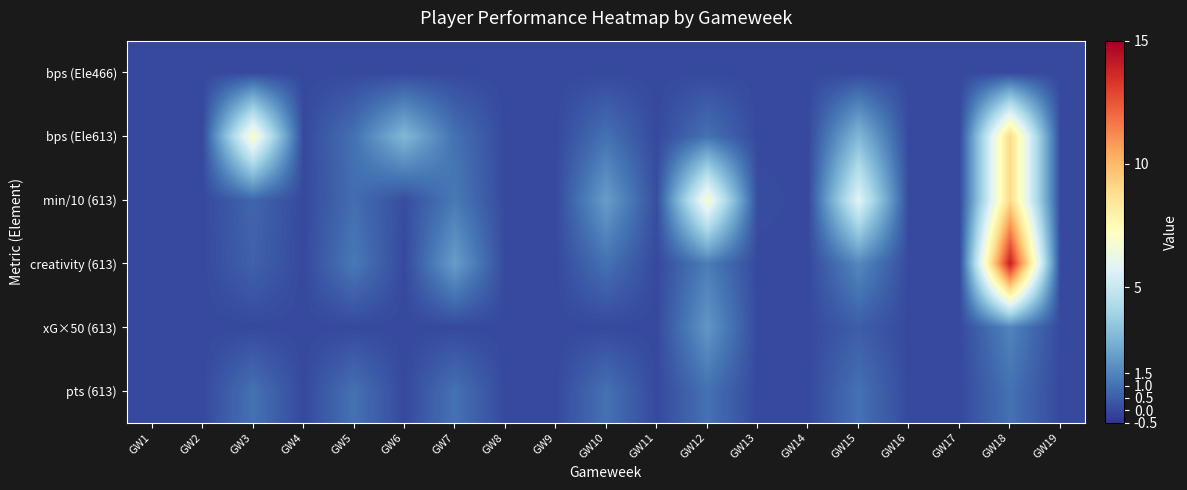

Reading left to right, extract all data points from this chart.

bps (Ele466): GW1=0.0	GW2=0.0	GW3=0.0	GW4=0.0	GW5=0.0	GW6=0.0	GW7=0.0	GW8=0.0	GW9=0.0	GW10=0.0	GW11=0.0	GW12=0.0	GW13=0.0	GW14=0.0	GW15=0.0	GW16=0.0	GW17=0.0	GW18=0.0	GW19=0.0
bps (Ele613): GW1=0.0	GW2=0.0	GW3=7.0	GW4=0.0	GW5=1.0	GW6=3.0	GW7=1.0	GW8=0.0	GW9=0.0	GW10=1.0	GW11=0.0	GW12=1.0	GW13=0.0	GW14=0.0	GW15=3.0	GW16=0.0	GW17=0.0	GW18=9.0	GW19=0.0
min/10 (613): GW1=0.0	GW2=0.0	GW3=0.7	GW4=0.0	GW5=0.9	GW6=0.1	GW7=1.2	GW8=0.0	GW9=0.0	GW10=2.2	GW11=0.1	GW12=6.8	GW13=0.1	GW14=0.0	GW15=5.8	GW16=0.0	GW17=0.0	GW18=9.0	GW19=0.0
creativity (613): GW1=0.0	GW2=0.0	GW3=0.6	GW4=0.0	GW5=1.2	GW6=0.0	GW7=2.2	GW8=0.0	GW9=0.0	GW10=1.0	GW11=0.0	GW12=1.3	GW13=0.0	GW14=0.0	GW15=1.6	GW16=0.0	GW17=0.0	GW18=14.0	GW19=0.0
xG×50 (613): GW1=0.0	GW2=0.0	GW3=0.0	GW4=0.0	GW5=0.0	GW6=0.0	GW7=0.0	GW8=0.0	GW9=0.0	GW10=0.0	GW11=0.0	GW12=2.0	GW13=0.0	GW14=0.0	GW15=0.5	GW16=0.0	GW17=0.0	GW18=1.5	GW19=0.0
pts (613): GW1=0.0	GW2=0.0	GW3=1.0	GW4=0.0	GW5=1.0	GW6=0.0	GW7=1.0	GW8=0.0	GW9=0.0	GW10=1.0	GW11=0.0	GW12=1.0	GW13=0.0	GW14=0.0	GW15=1.0	GW16=0.0	GW17=0.0	GW18=1.0	GW19=0.0